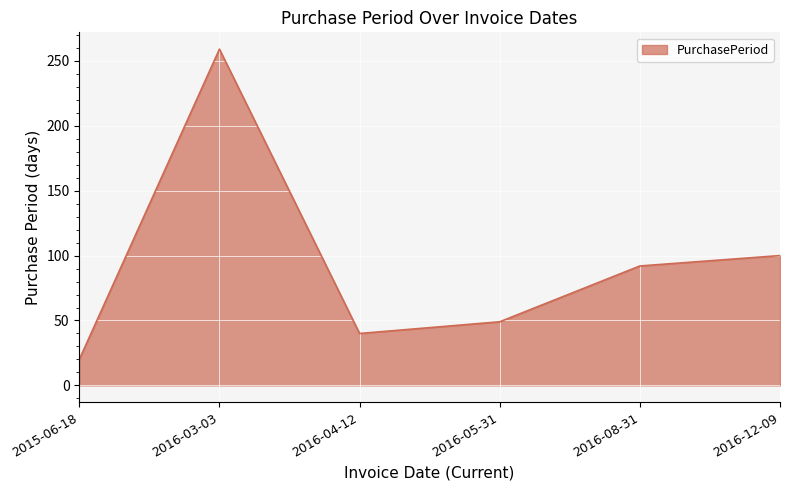

The value at 2016-08-31 is 37. True or false?

False